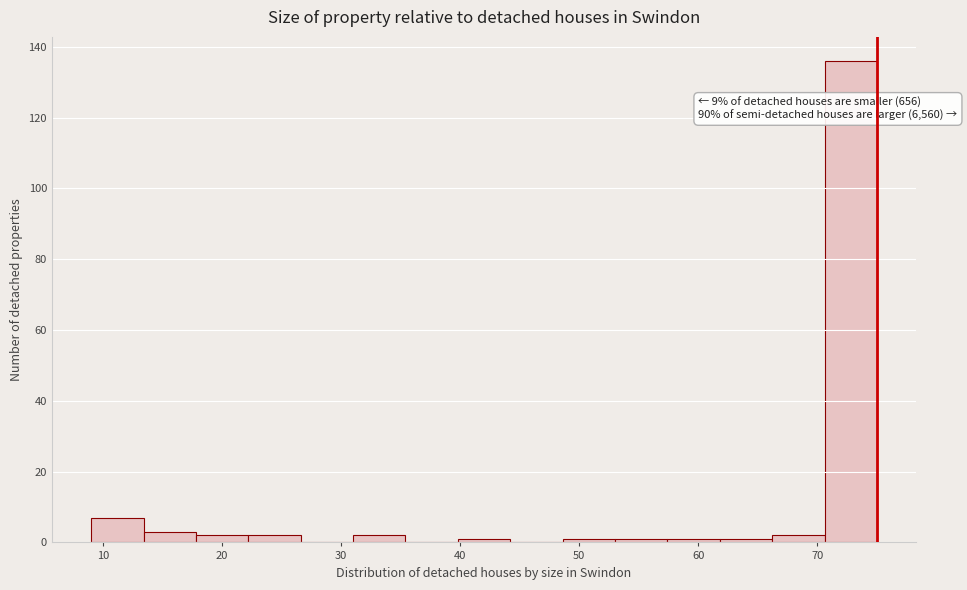

Over which range of the x-axis is the bar tallest?

70.6 to 75.0